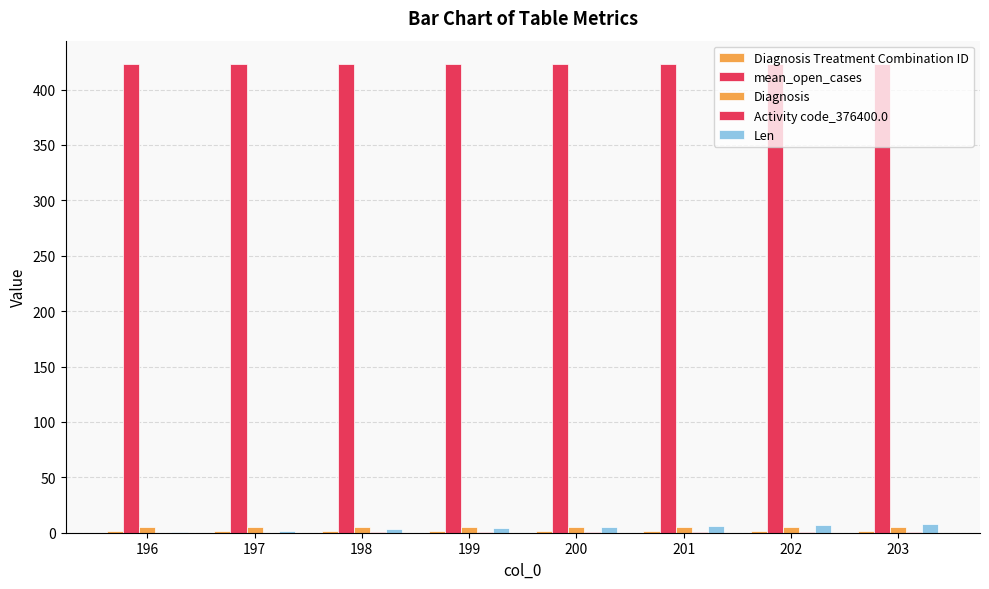

How many distinct data groups are displayed?

5